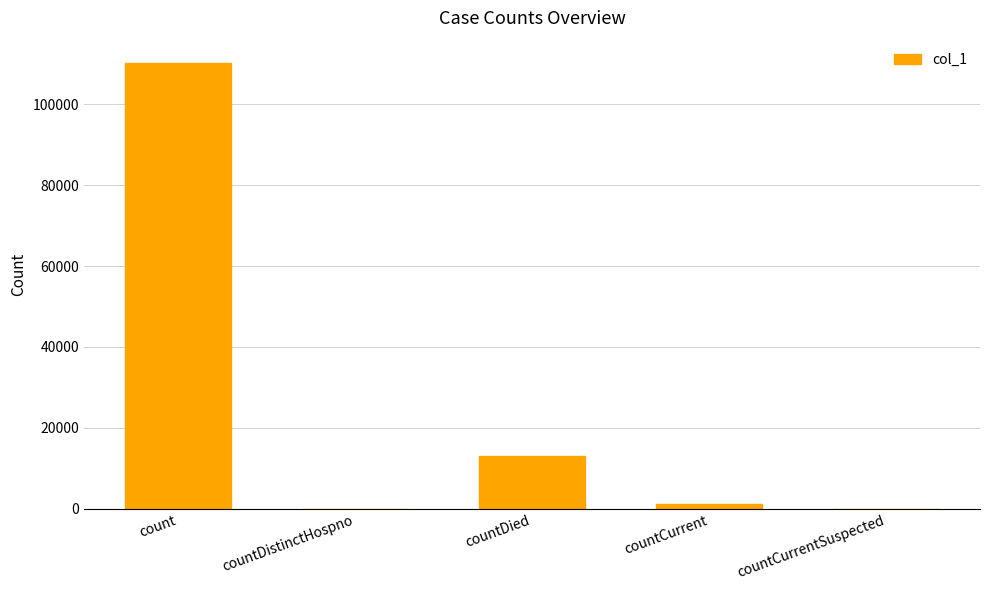

True or false: the data shows 12958 at countDied.

True